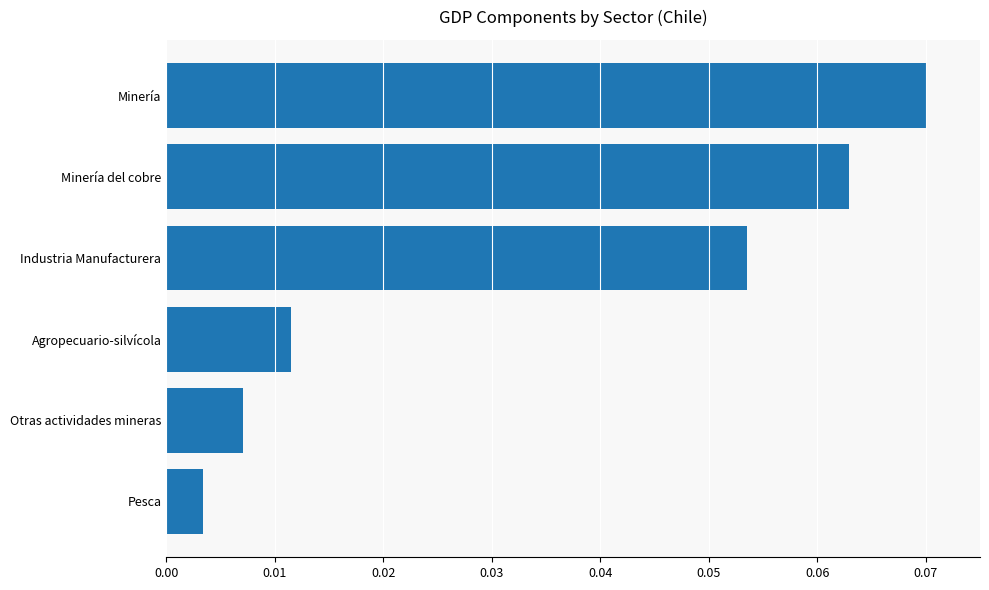

How many bars are there in total?

6